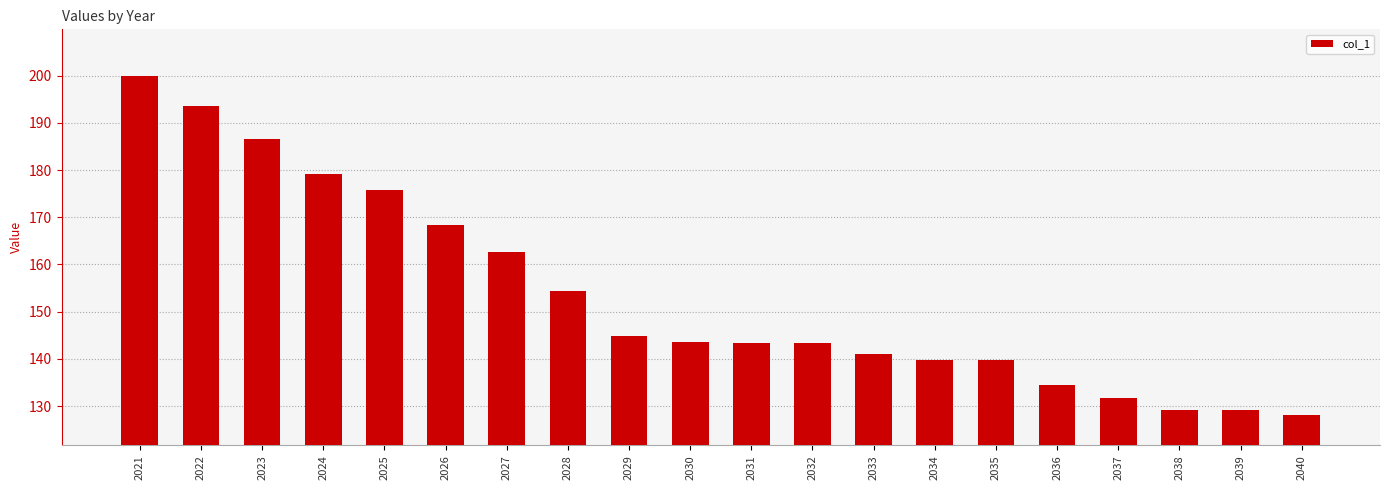

What is the difference between the maximum and minimum values?

71.8